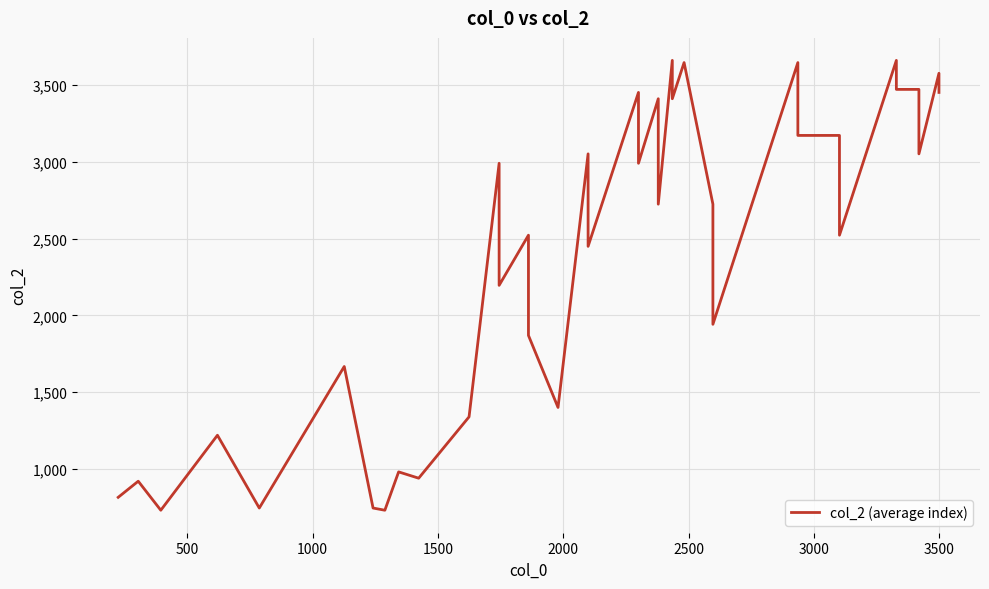

Count the number of categories in the chart.

37